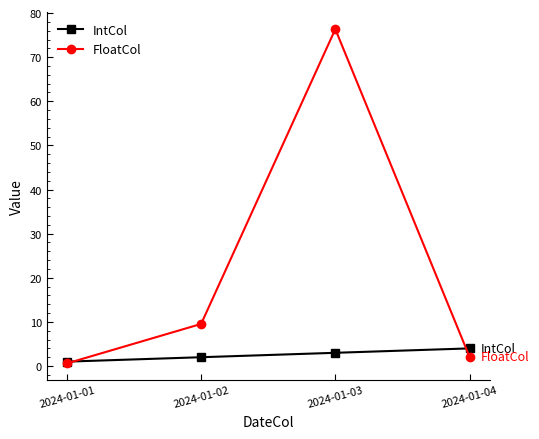

After their last crossing, which series has the higher values: IntCol or FloatCol?

IntCol